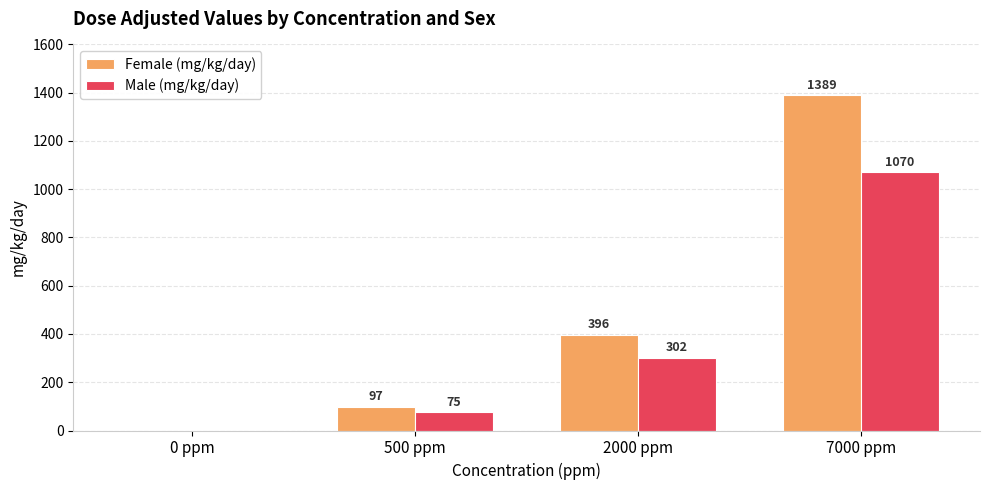

What is the difference between the Female (mg/kg/day) values at 0 ppm and 2000 ppm?

396